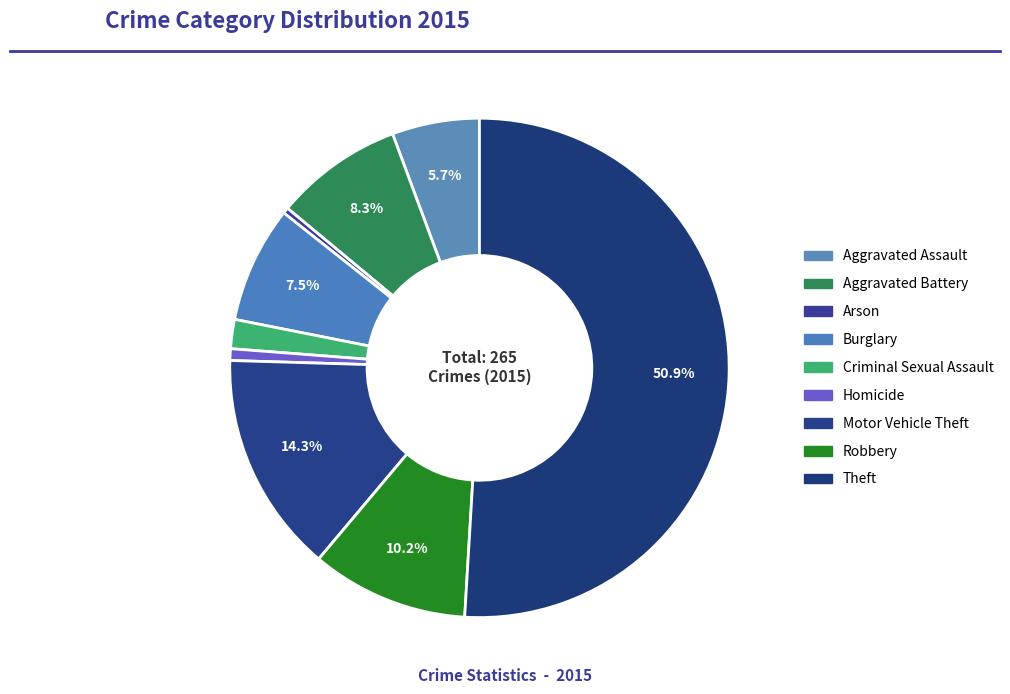

Count the number of slices in the pie.

9